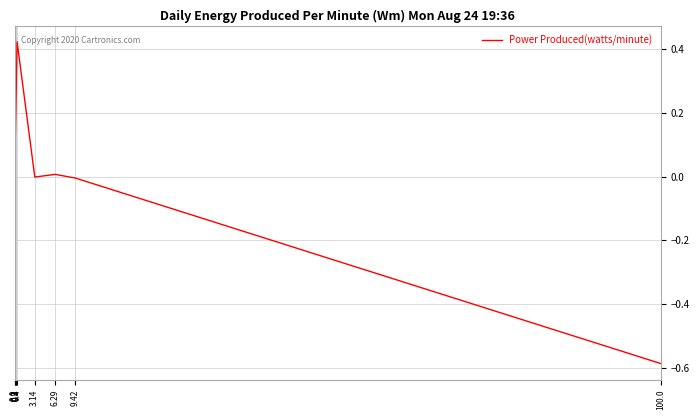

Does the chart have visible grid lines?

Yes